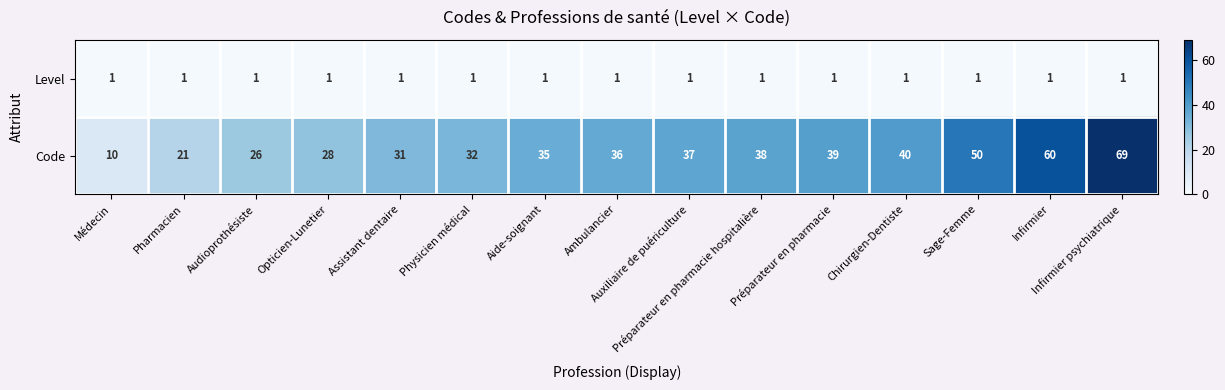

Which series has the largest total across all categories?

Code